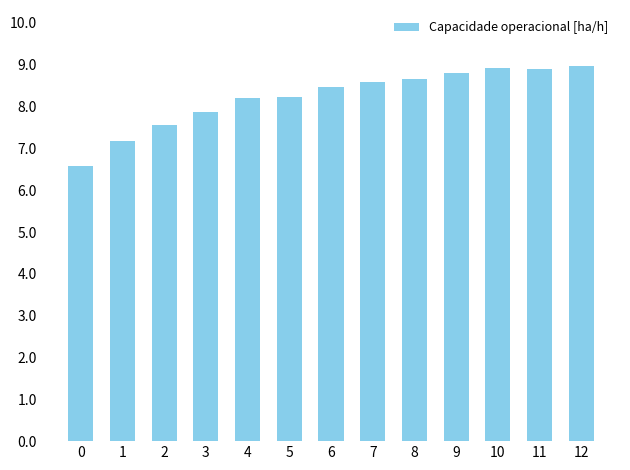

Reading left to right, what are all the values shown in this chart?

0=6.6	1=7.2	2=7.6	3=7.9	4=8.2	5=8.2	6=8.5	7=8.6	8=8.7	9=8.8	10=8.9	11=8.9	12=9.0